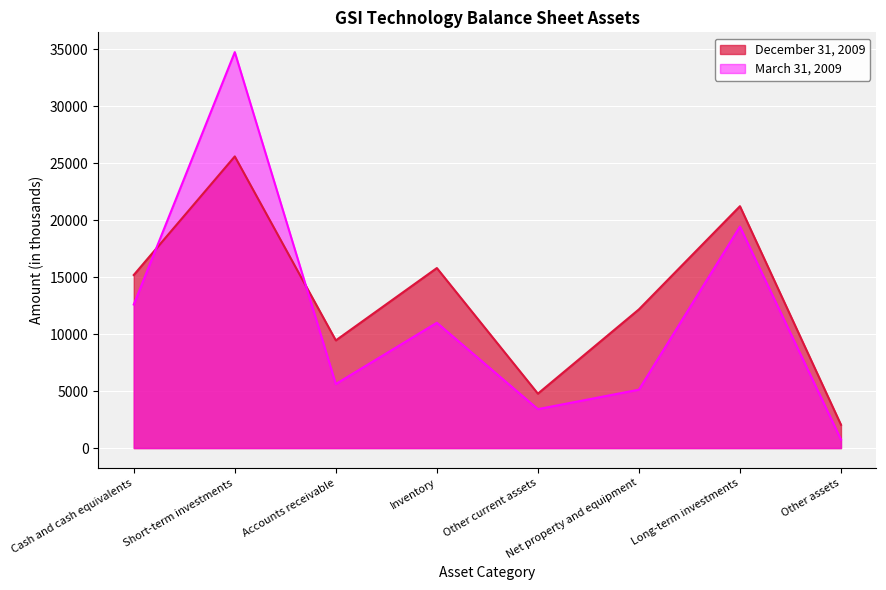

True or false: March 31, 2009 has a value of 5622 at Accounts receivable.

True